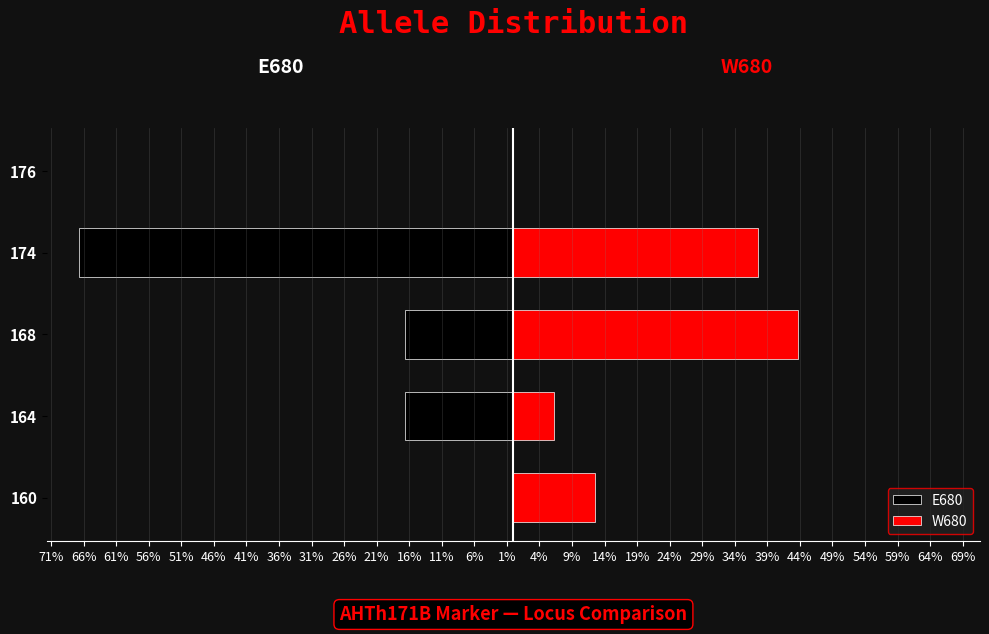

Is it true that E680 equals 0.0 at 160?

True